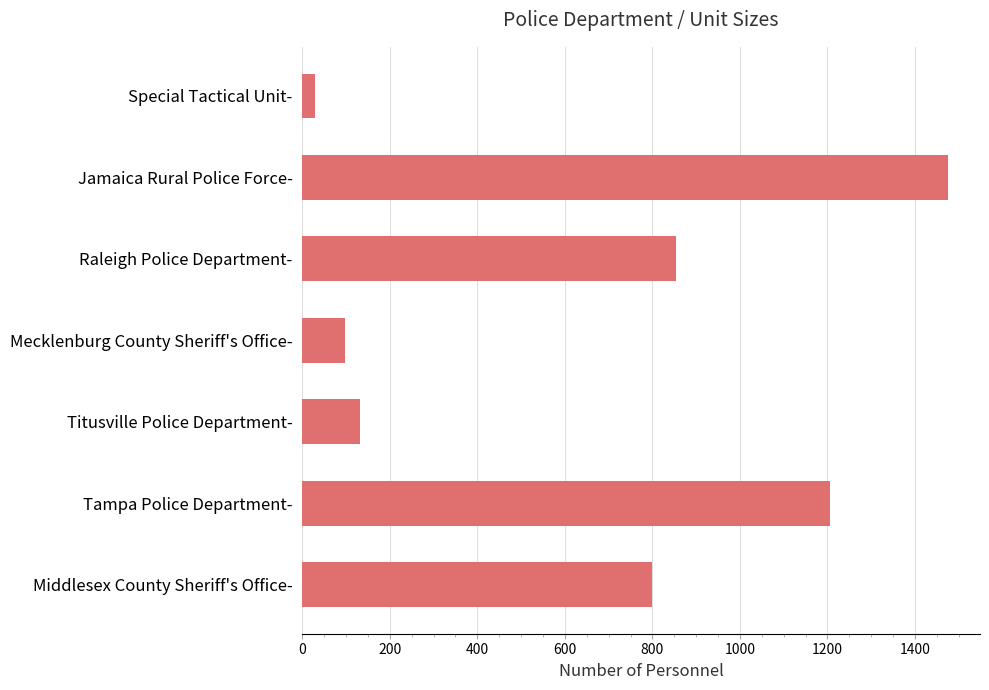

Count the number of categories in the chart.

7